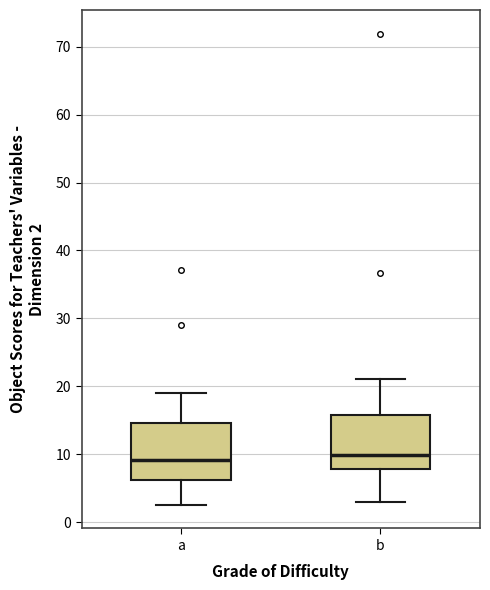

Where does the median line of the box for a sit on the y-axis? The values are not printed on the chart, so give them approximately, as read against the axis.

9